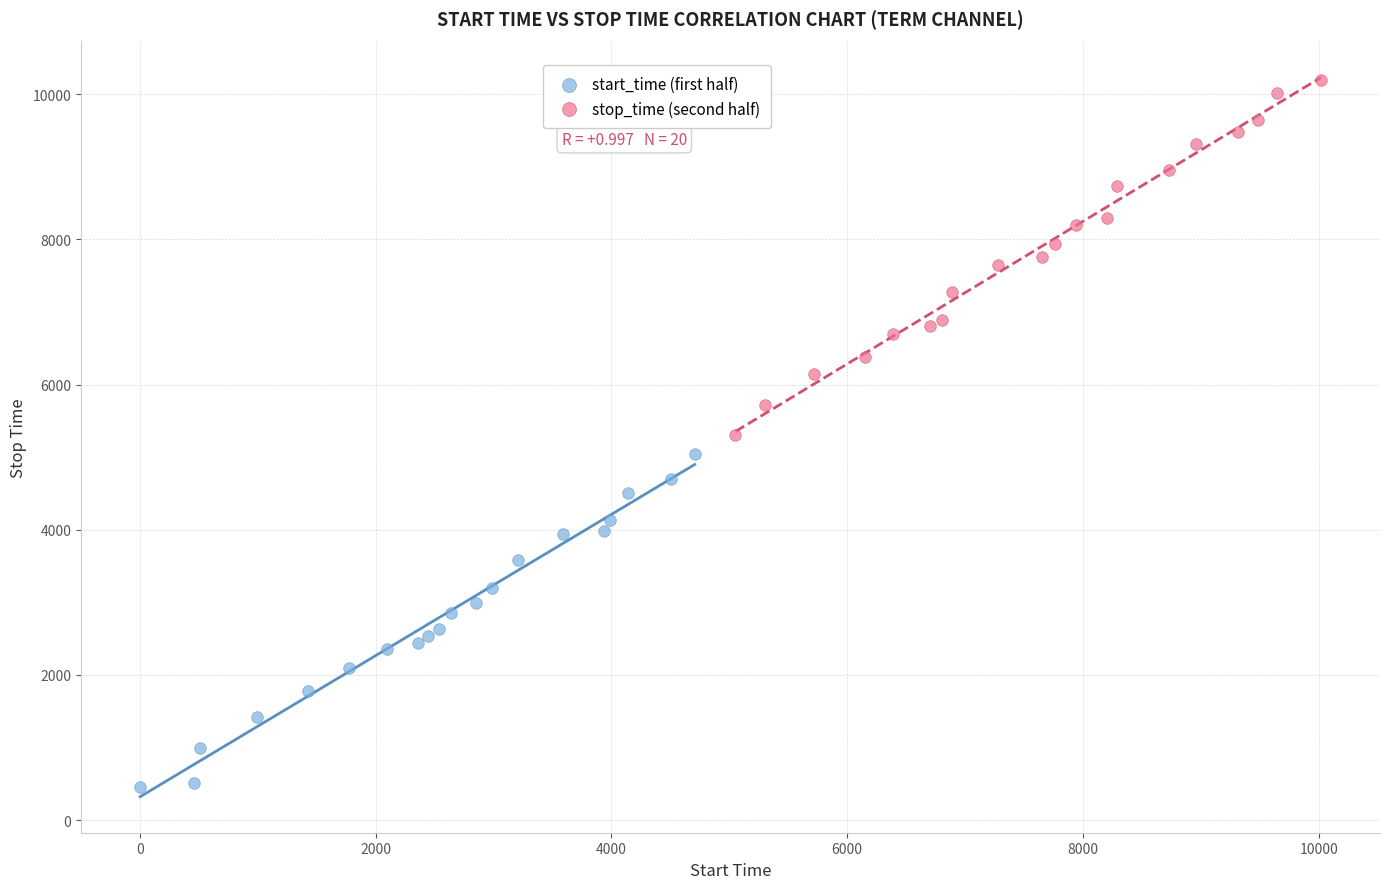

What are all the series names shown in the legend?

start_time (first half), stop_time (second half)